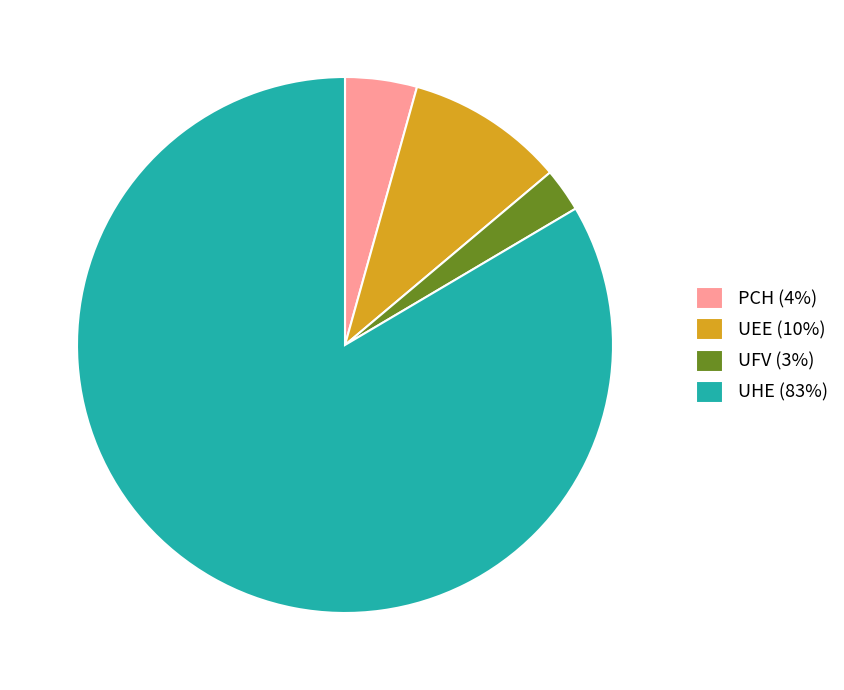

Which slice represents more than half of the pie?

UHE (83%)